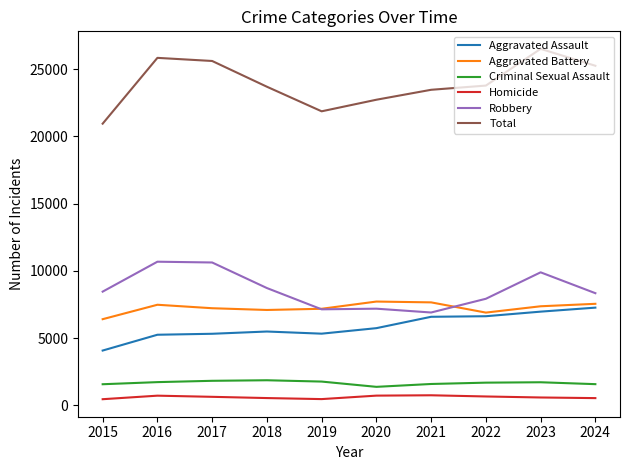

Which series has the widest spread of values?

Total